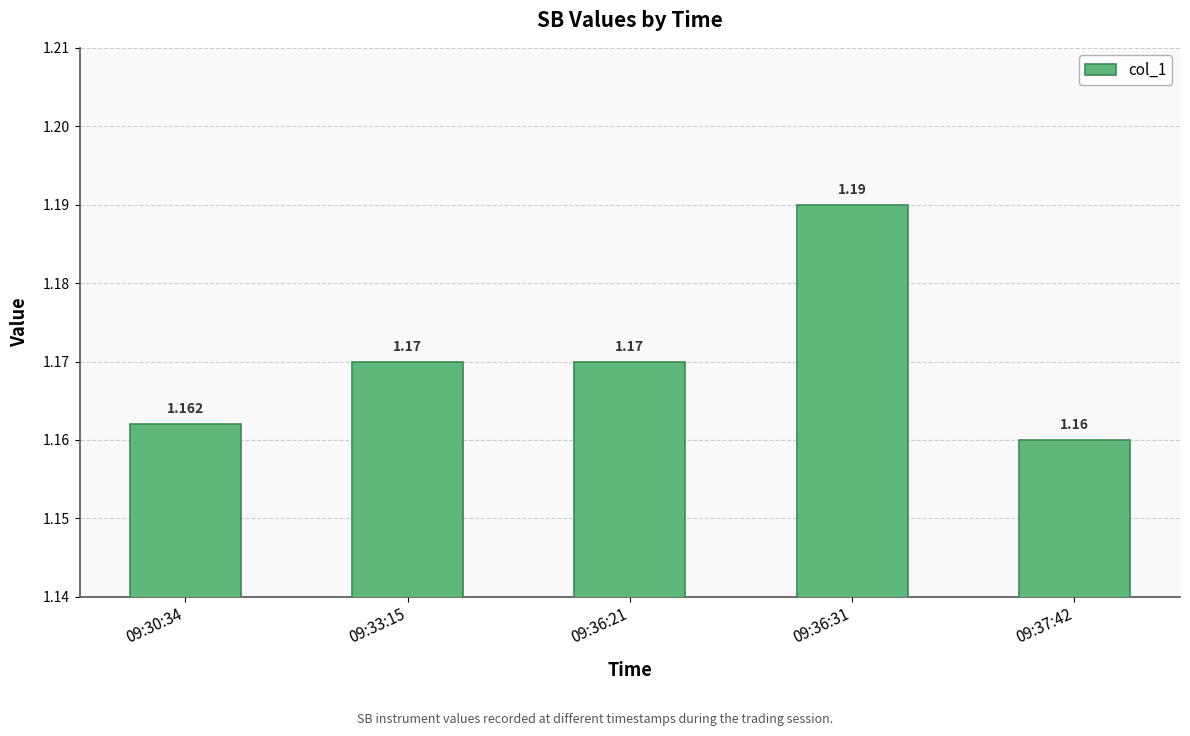

Where is the data nearest to the value 1?

09:37:42